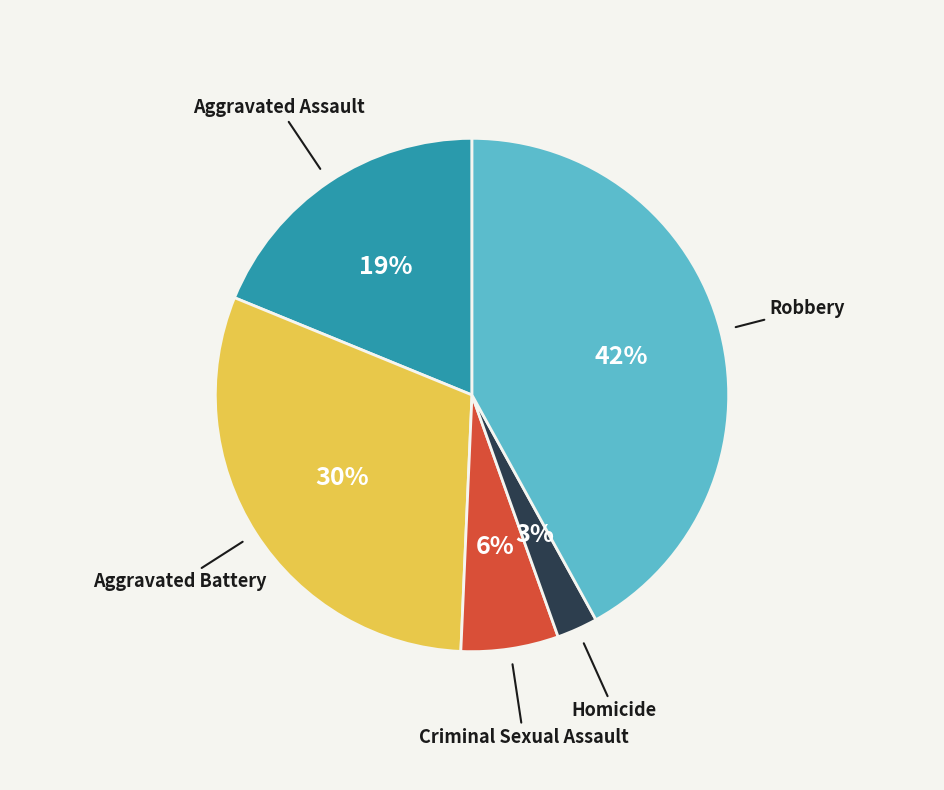

Is there a majority slice in this chart?

No